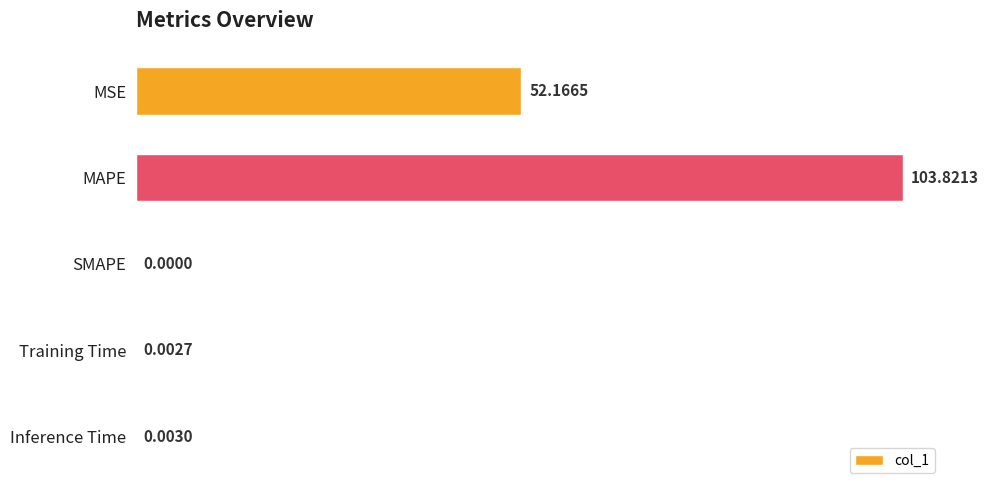

How many data points are above 0?

4